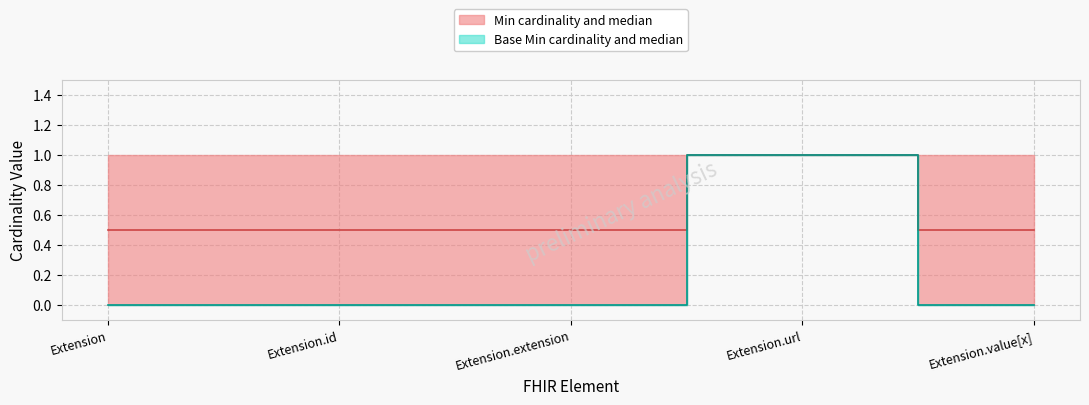

True or false: Base Min median and Min median cross at least once.

False